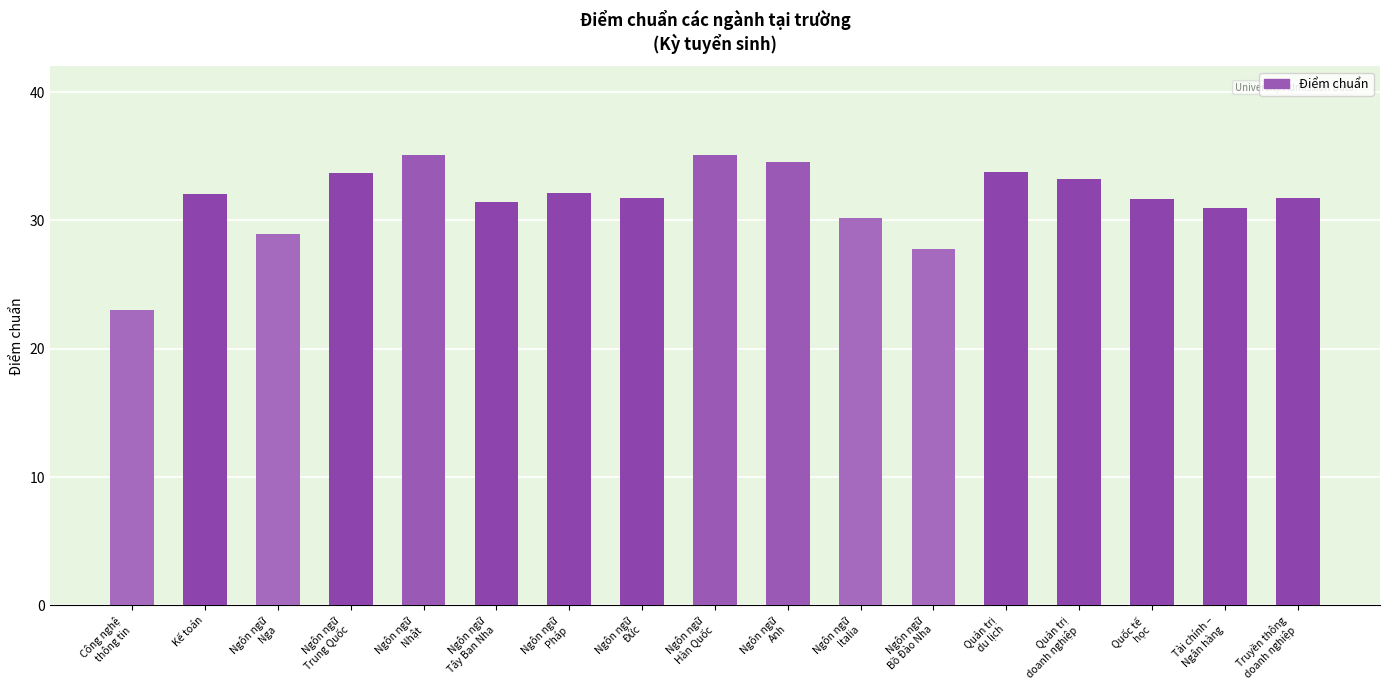

What is the label of the 2nd bar from the left?

Kế toán